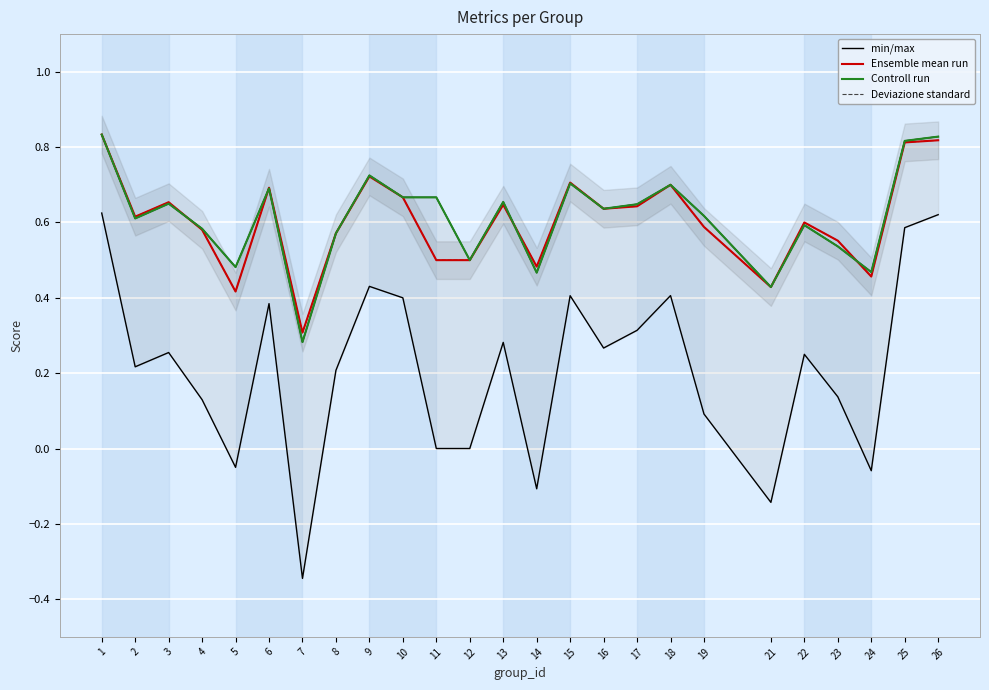

Which series changed the most between 5 and 17?

Ensemble mean run